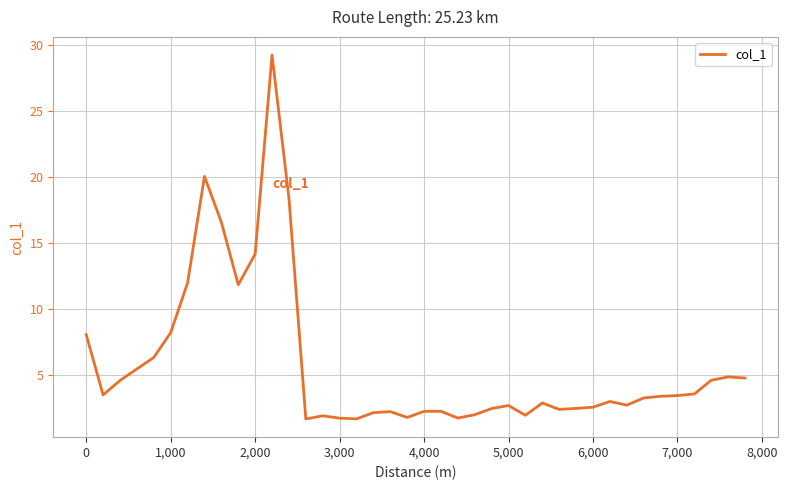

What is the difference between the maximum and minimum values?

27.6